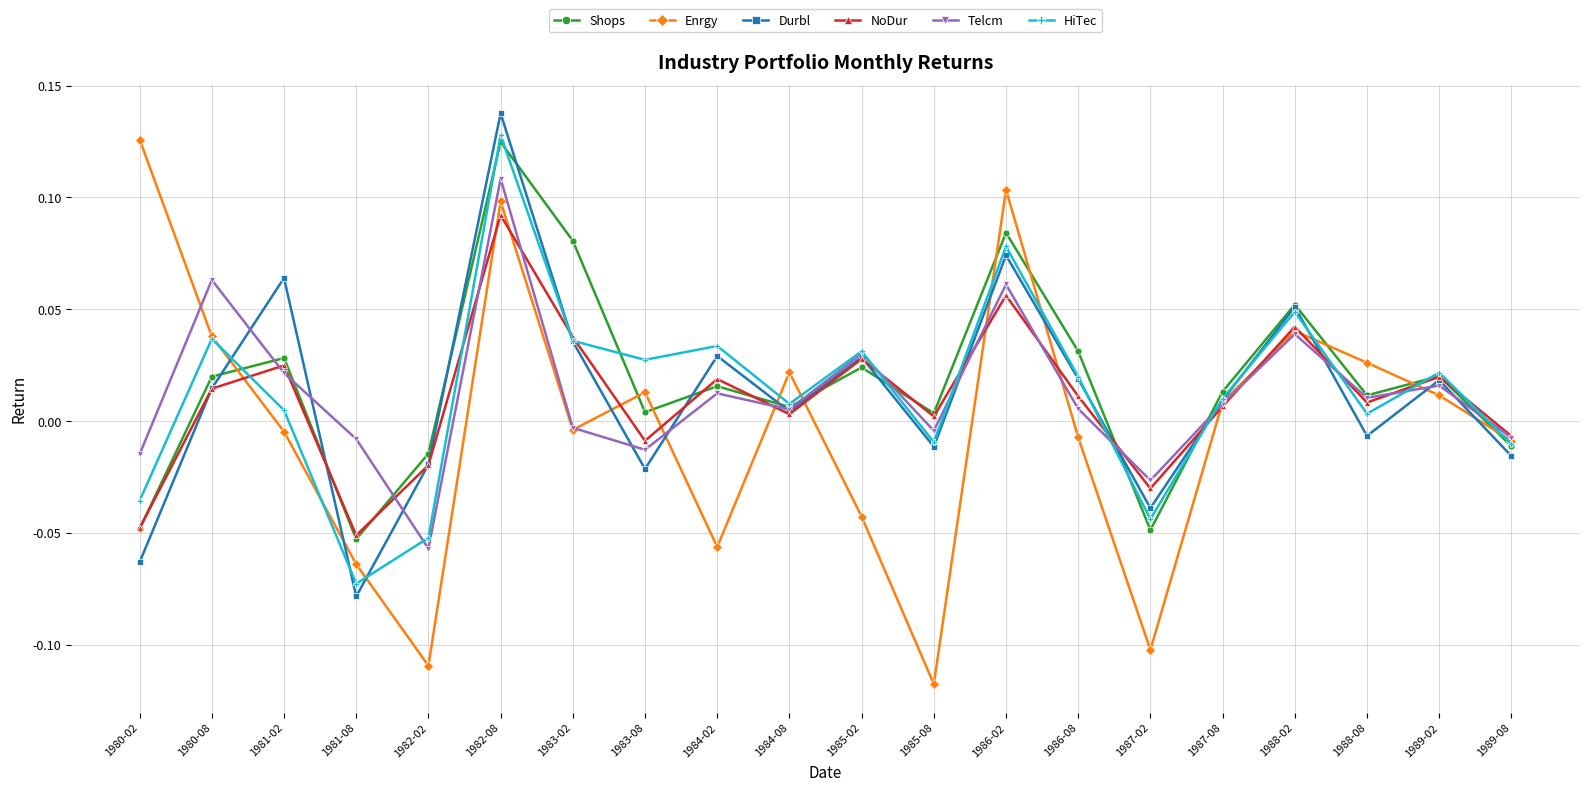

What are all the series names shown in the legend?

Shops, Enrgy, Durbl, NoDur, Telcm, HiTec